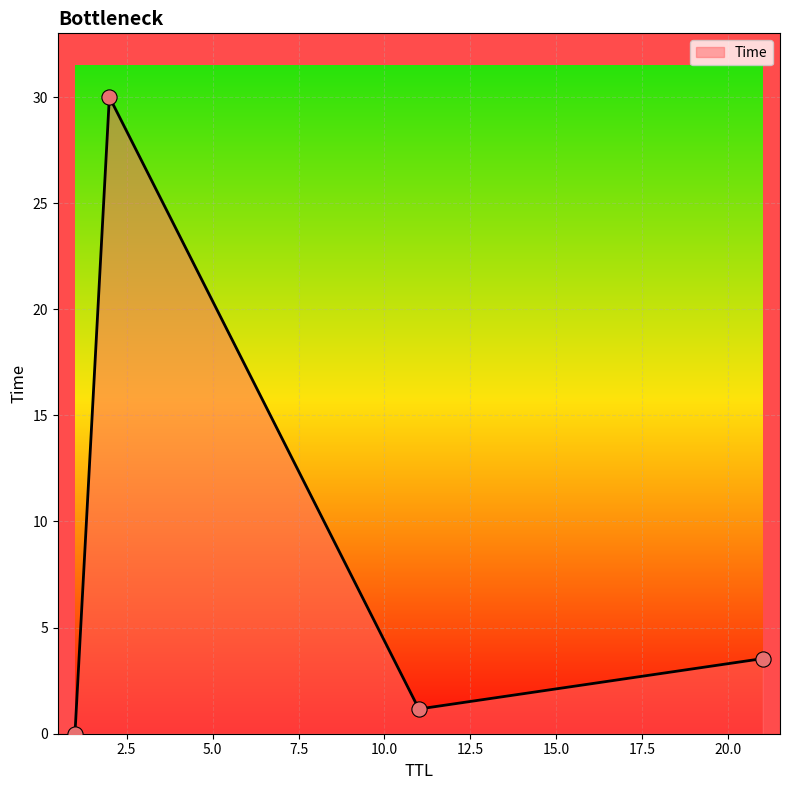

How many interior local peaks (higher than both neighbors) does the data have?

1